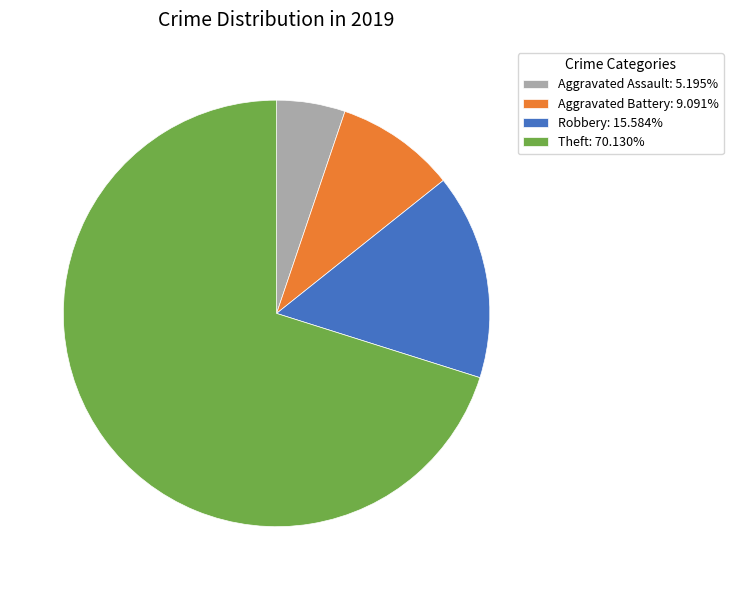

What is the ratio of the value at Aggravated Assault: 5.195% to the value at Aggravated Battery: 9.091%?

0.6